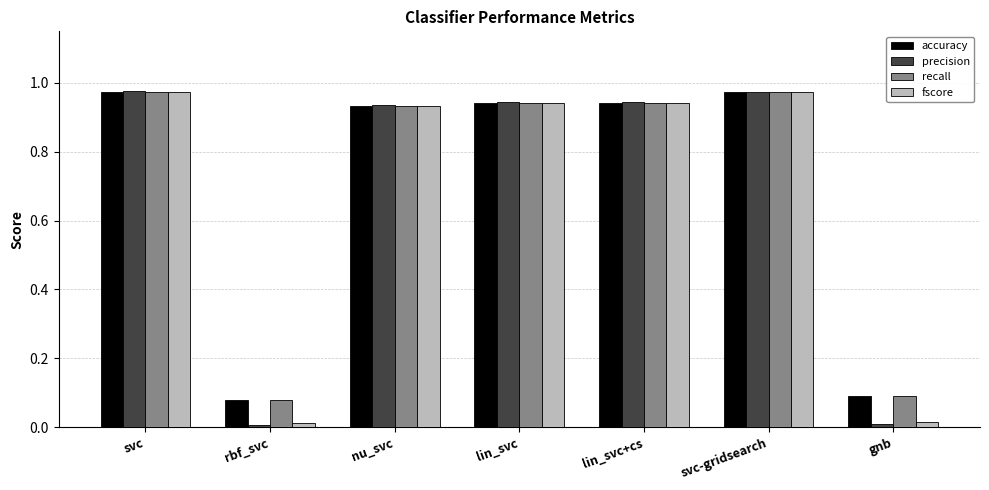

What is the total value across all series at svc?

3.9